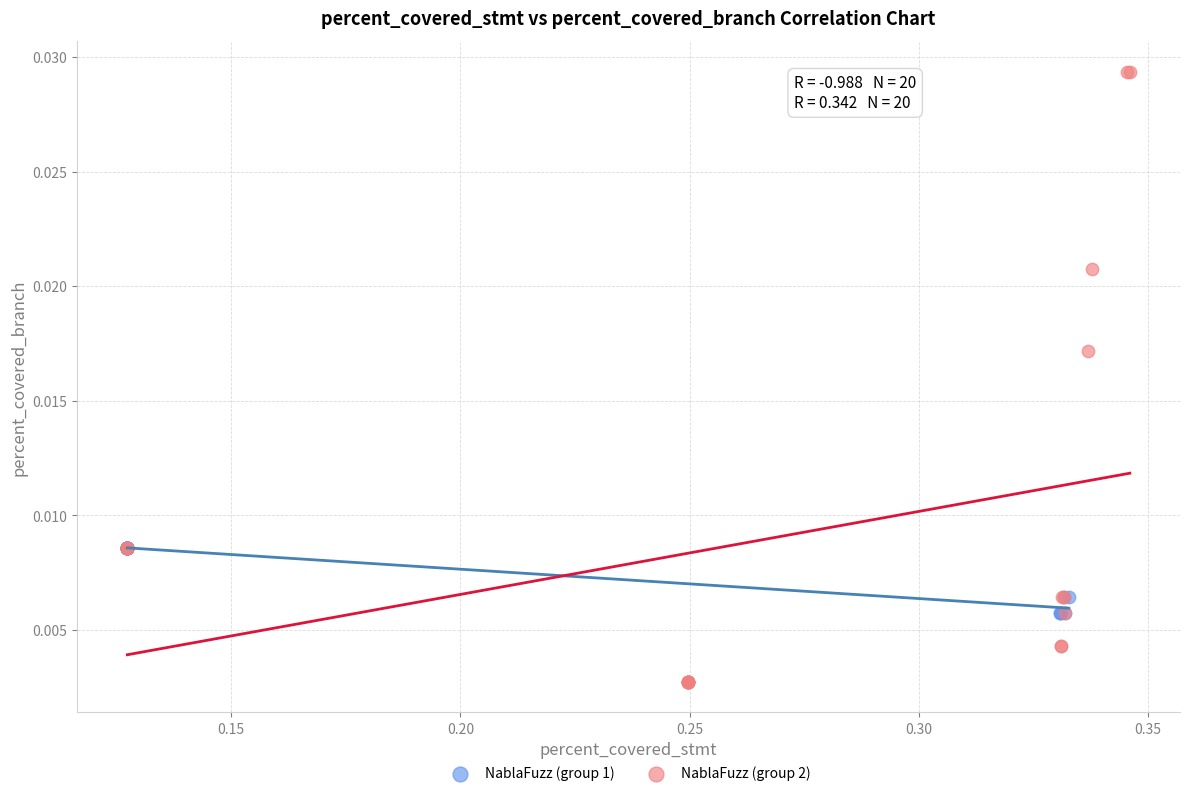

Which series reaches the minimum Y coordinate?

NablaFuzz (group 2)